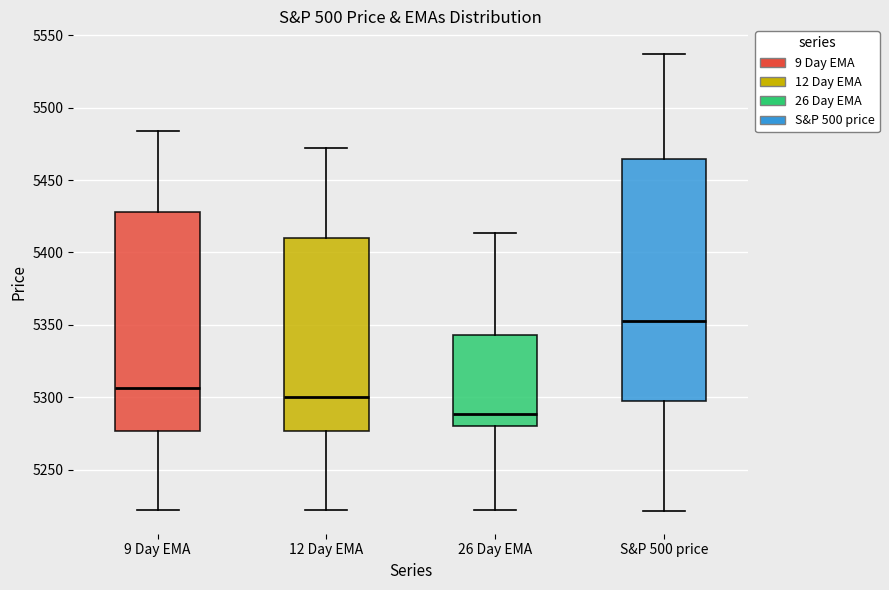

Which box's median line is the lowest?

26 Day EMA